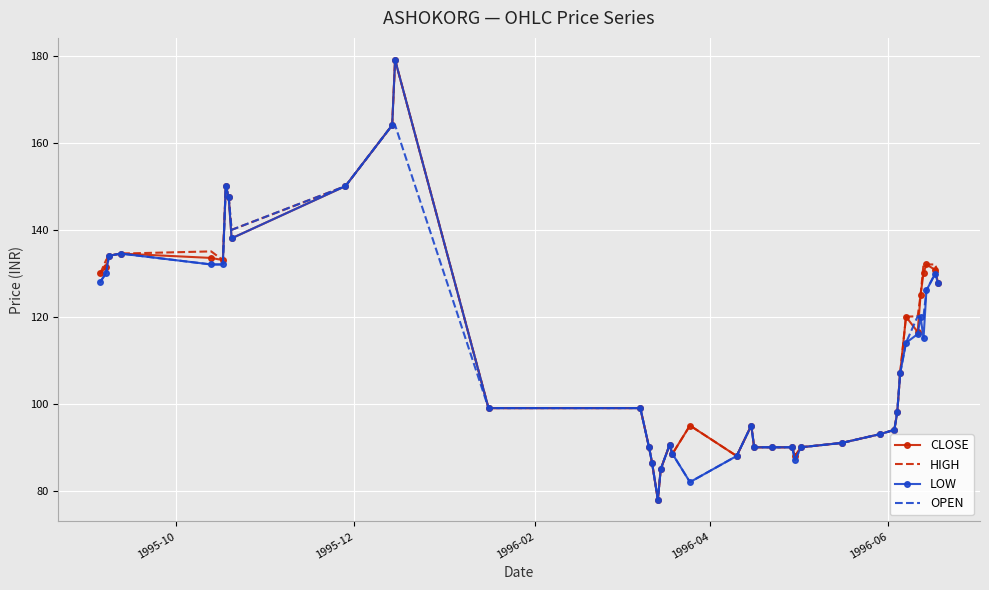

What is the smallest value displayed?

78.0